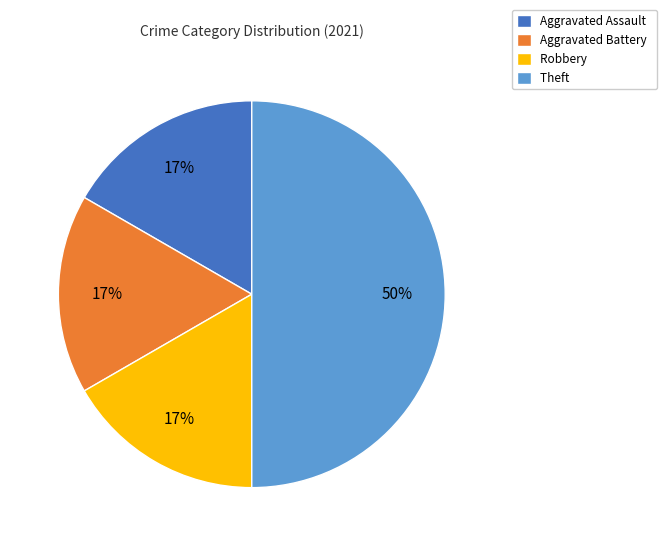

True or false: Aggravated Assault accounts for 10% of the total.

False